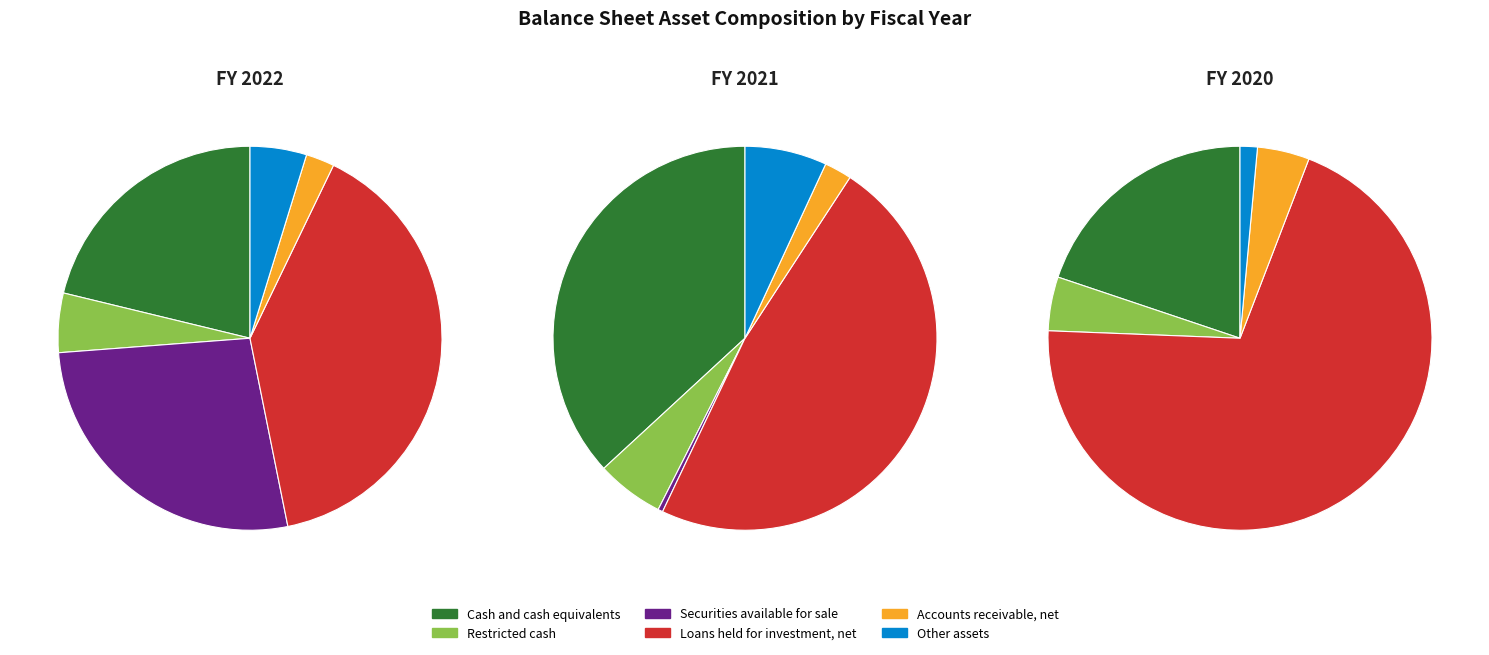

To the nearest percent, what is the difference between the largest and smallest slice percentages?

45%